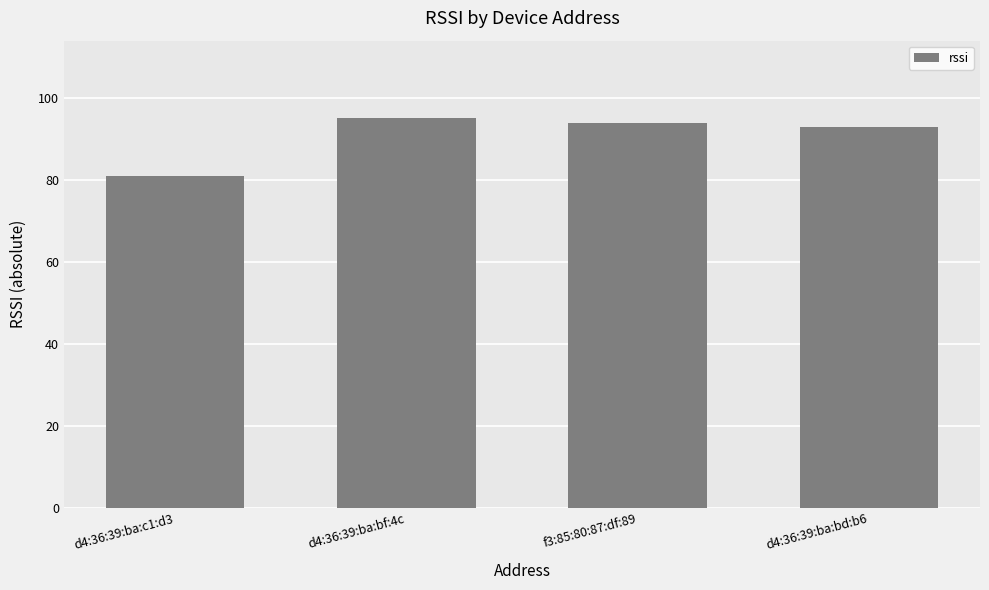

List the labels in order of value, largest first.

d4:36:39:ba:bf:4c, f3:85:80:87:df:89, d4:36:39:ba:bd:b6, d4:36:39:ba:c1:d3